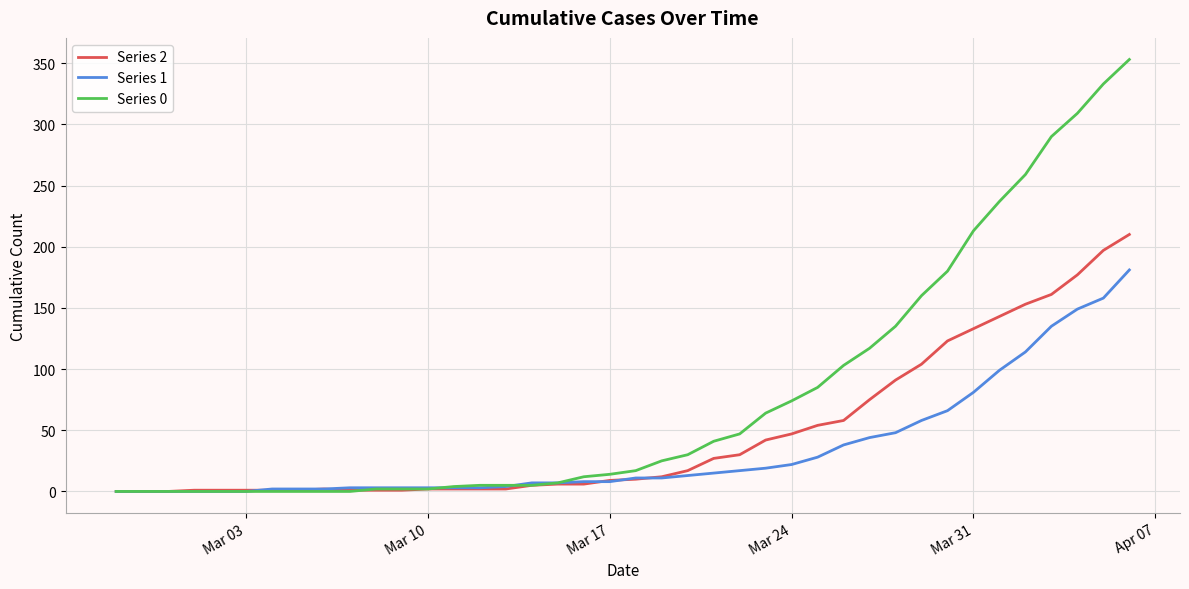

List the series in order of their overall mean, lowest first.

Series 1, Series 2, Series 0